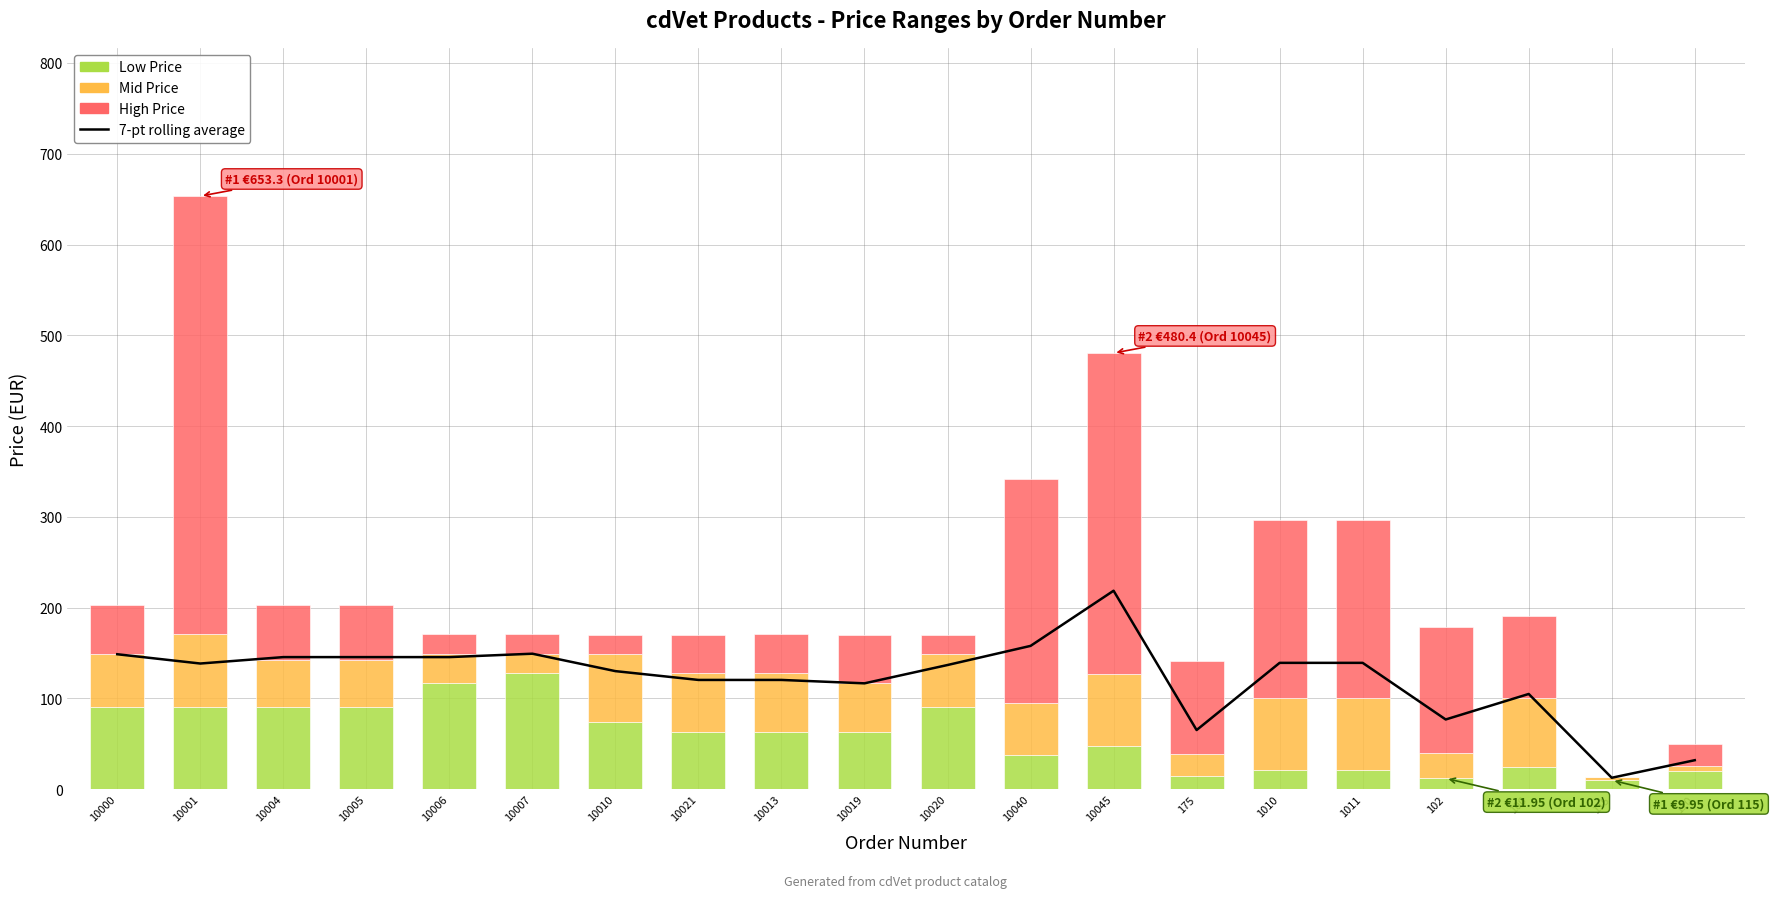

What is the maximum value shown in the chart?

482.6